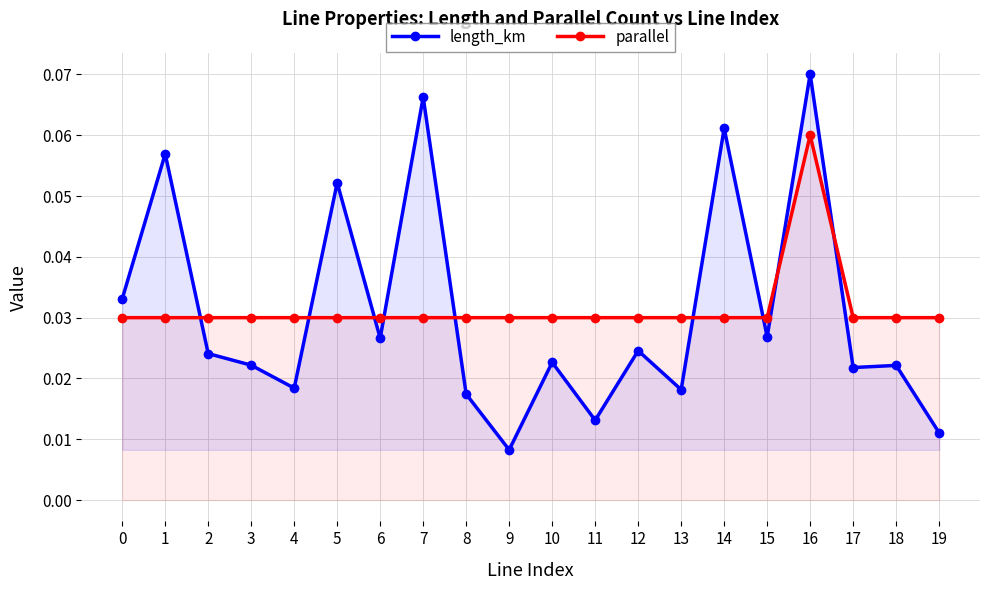

Rank the series by their maximum value, from lowest to highest.

parallel, length_km